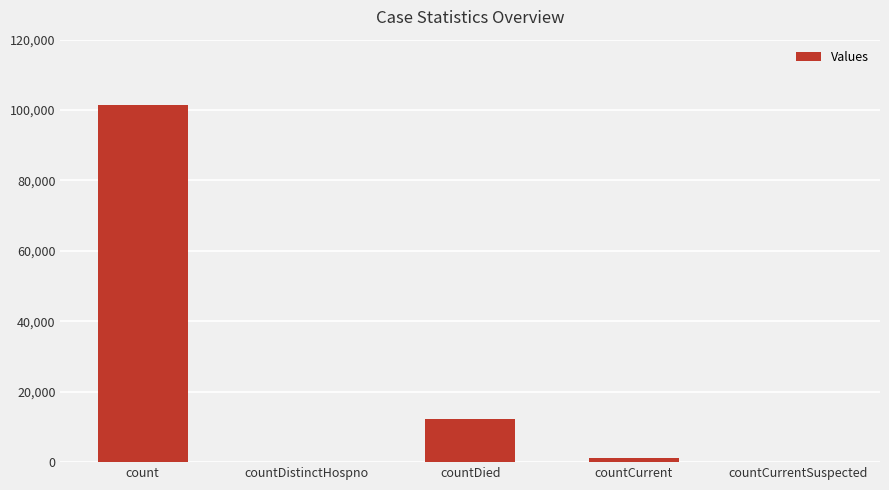

What is the change in value from countDistinctHospno to countCurrent?

+1292